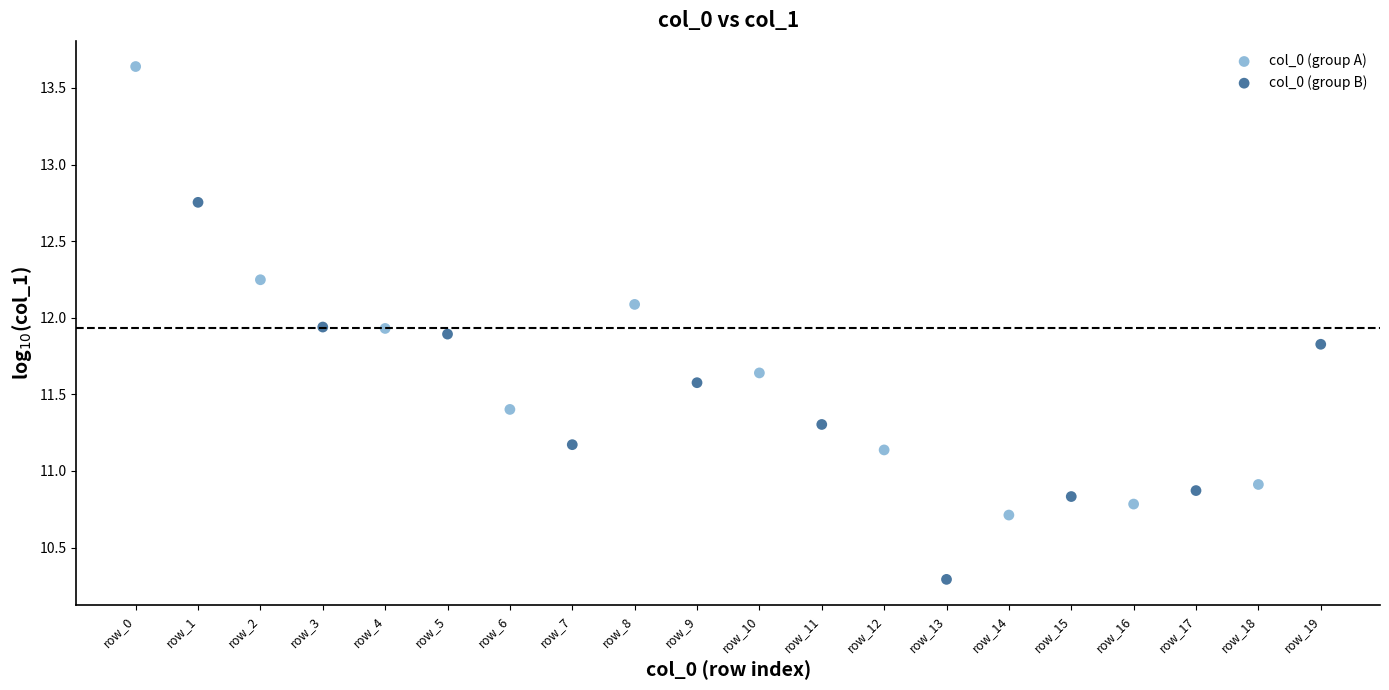

Which series has the widest spread of Y values?

col_0 (group A)